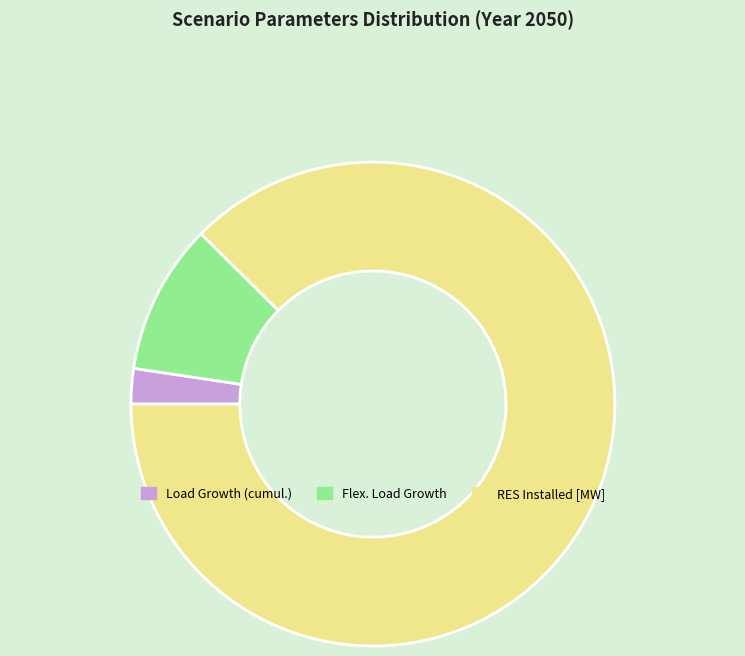

Is there any slice that represents more than half of the pie?

Yes